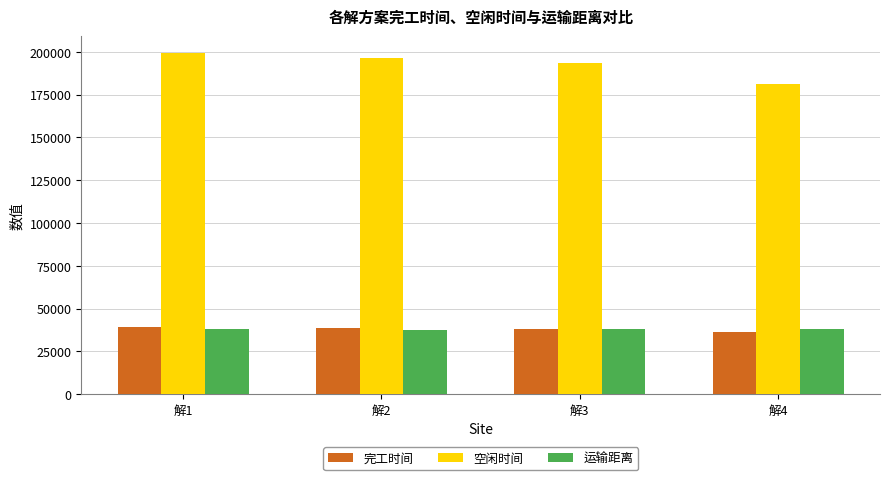

What is the sum of the 运输距离 values at 解4 and 解3?

76177.0